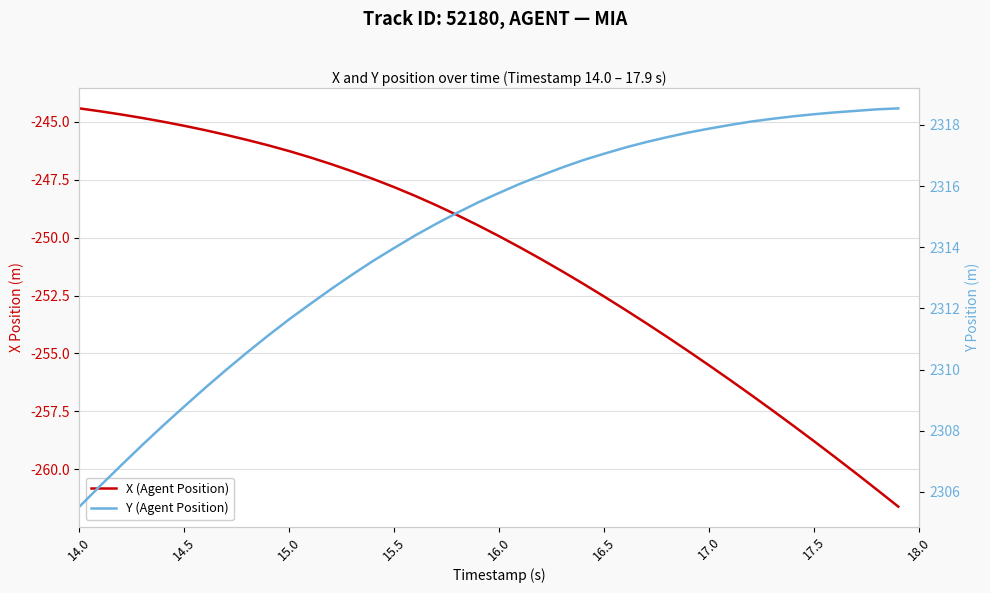

How many lines are shown in the chart?

2